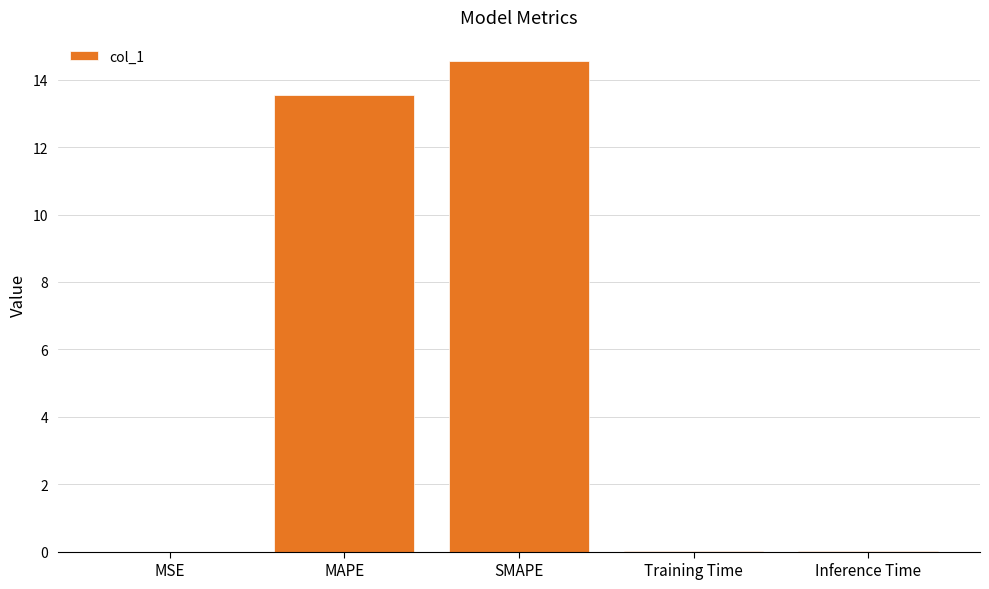

What is the maximum value shown in the chart?

14.5